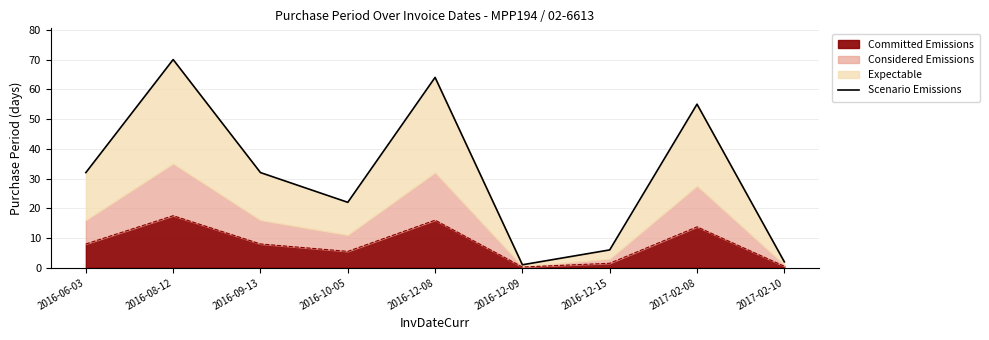

At which label does the data first exceed 32?

2016-08-12